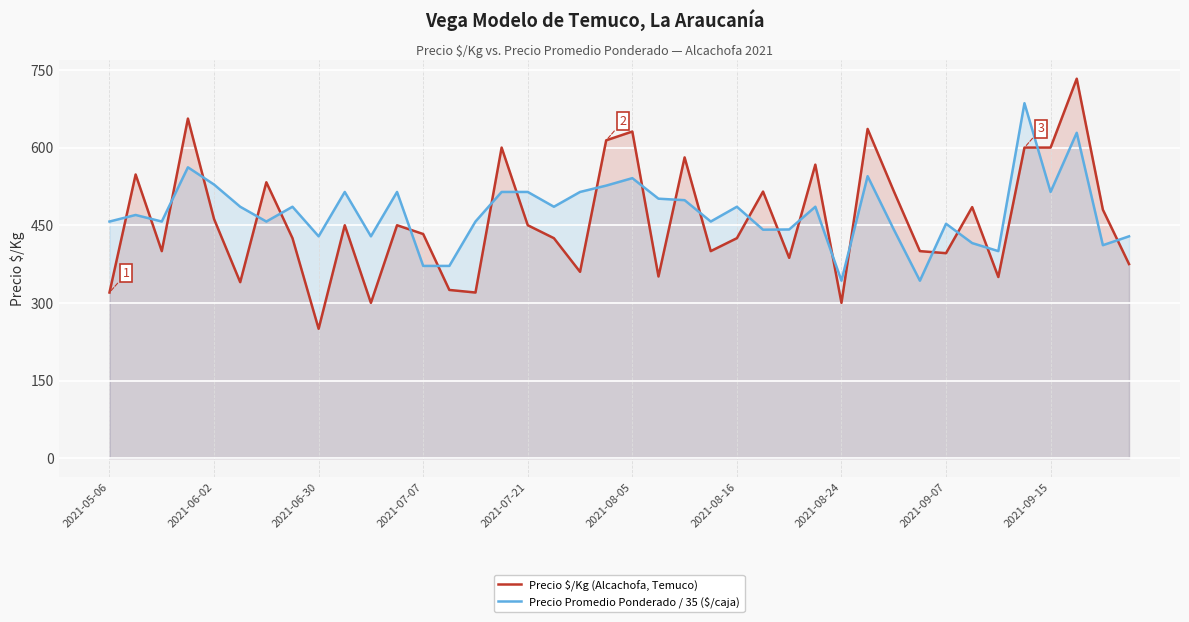

Which series has the largest range (max minus min)?

Precio $/Kg (Alcachofa, Temuco)